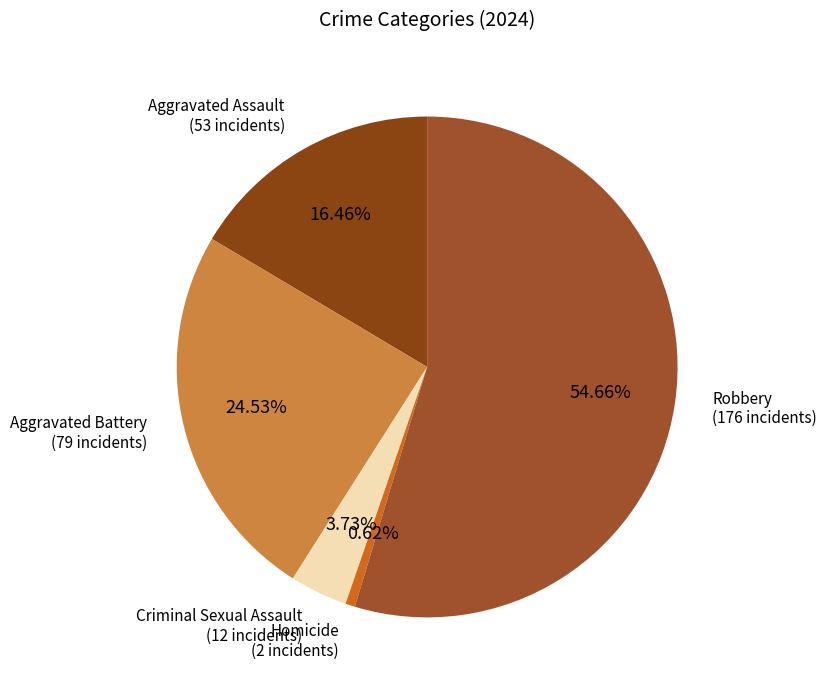

How many segments does this pie chart have?

5